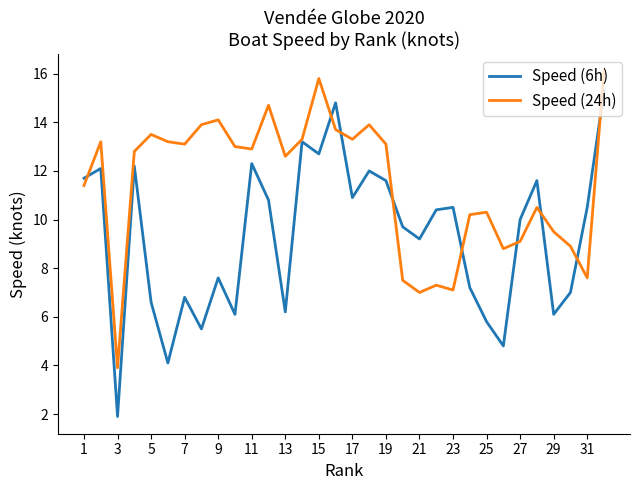

Which series has the largest range (max minus min)?

Speed (6h)